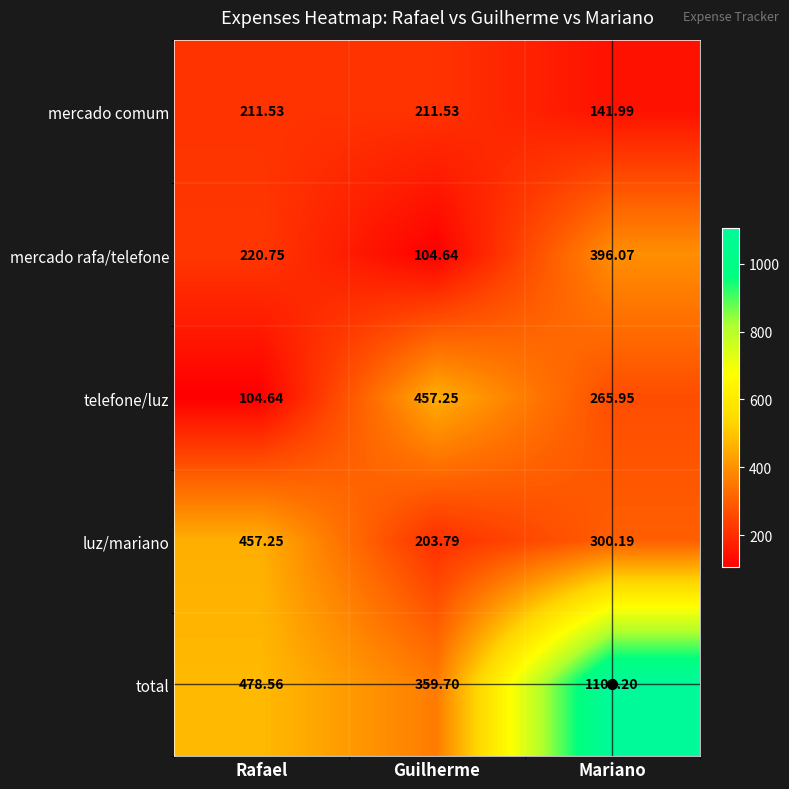

At Guilherme, list the series in order from largest to smallest.

telefone/luz, total, mercado comum, luz/mariano, mercado rafa/telefone